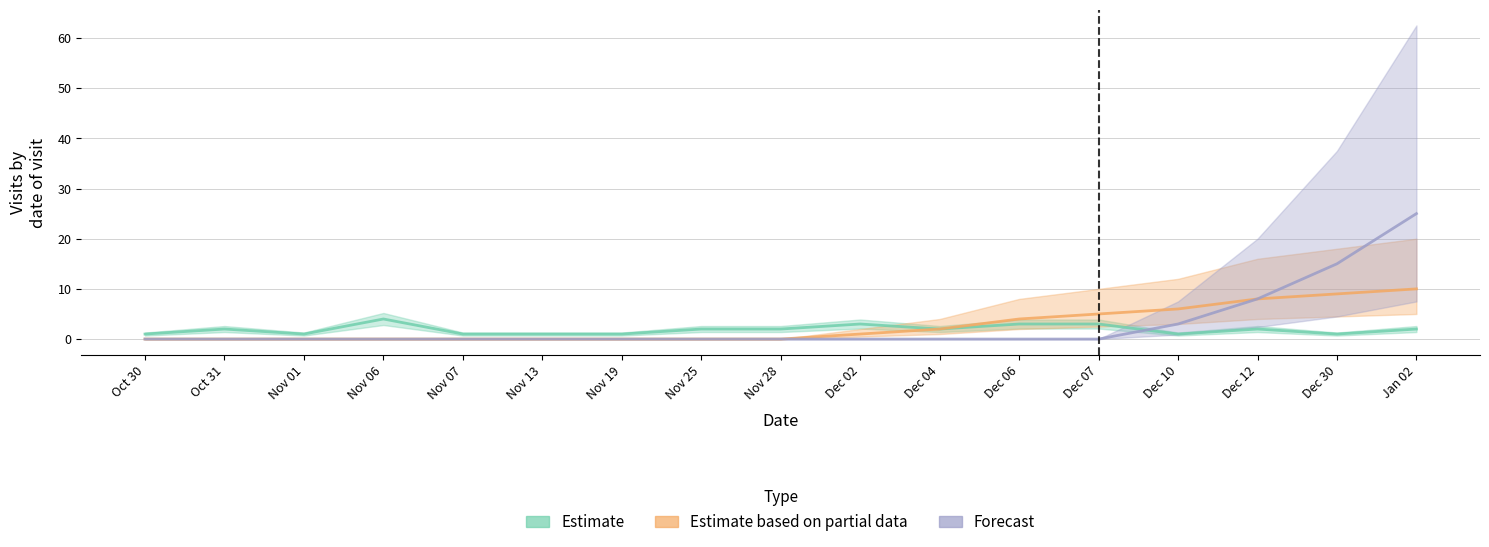

How many lines are shown in the chart?

3